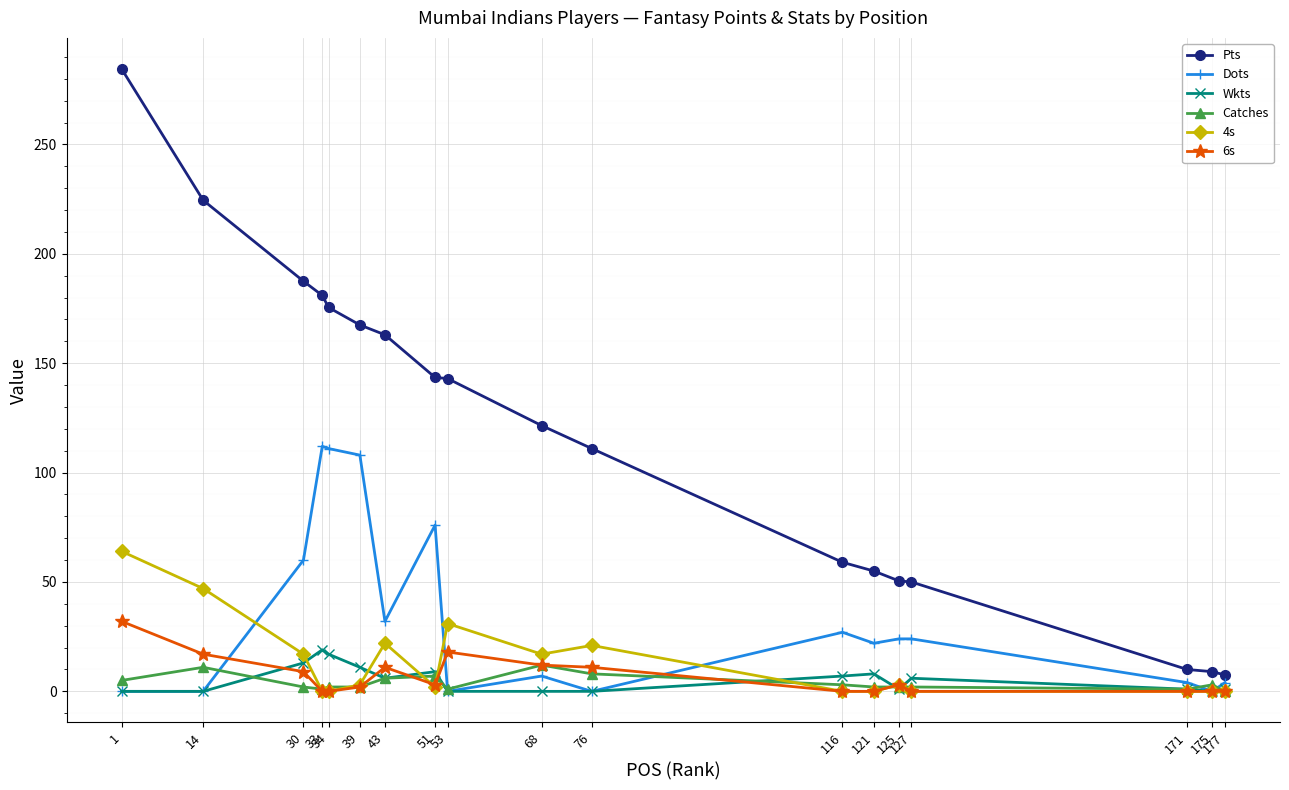

The 4s series shows 80.2 at 14. True or false?

False